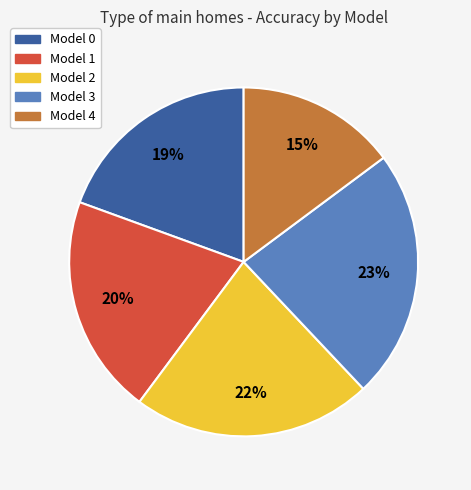

To the nearest percent, what is the average slice percentage?

20%